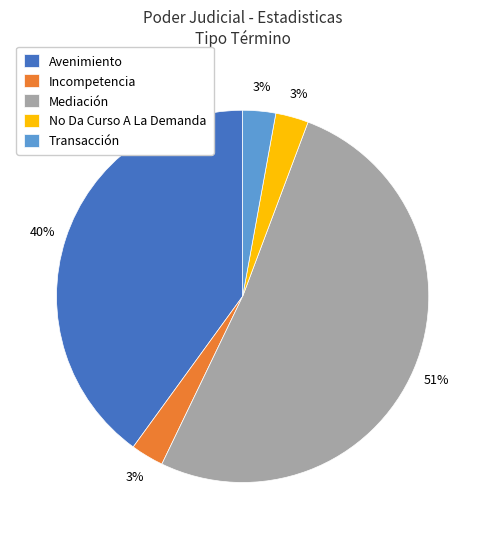

How many slices are in this pie chart?

5